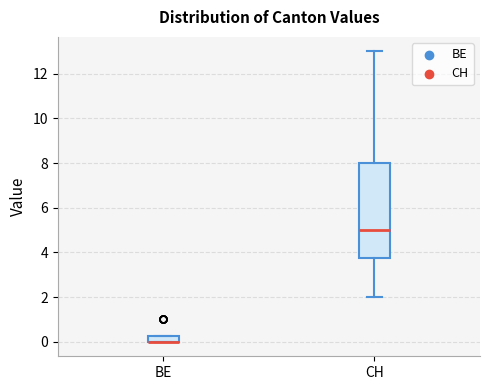

Where is the upper edge of the box for BE on the y-axis? The values are not printed on the chart, so give them approximately, as read against the axis.

0.2